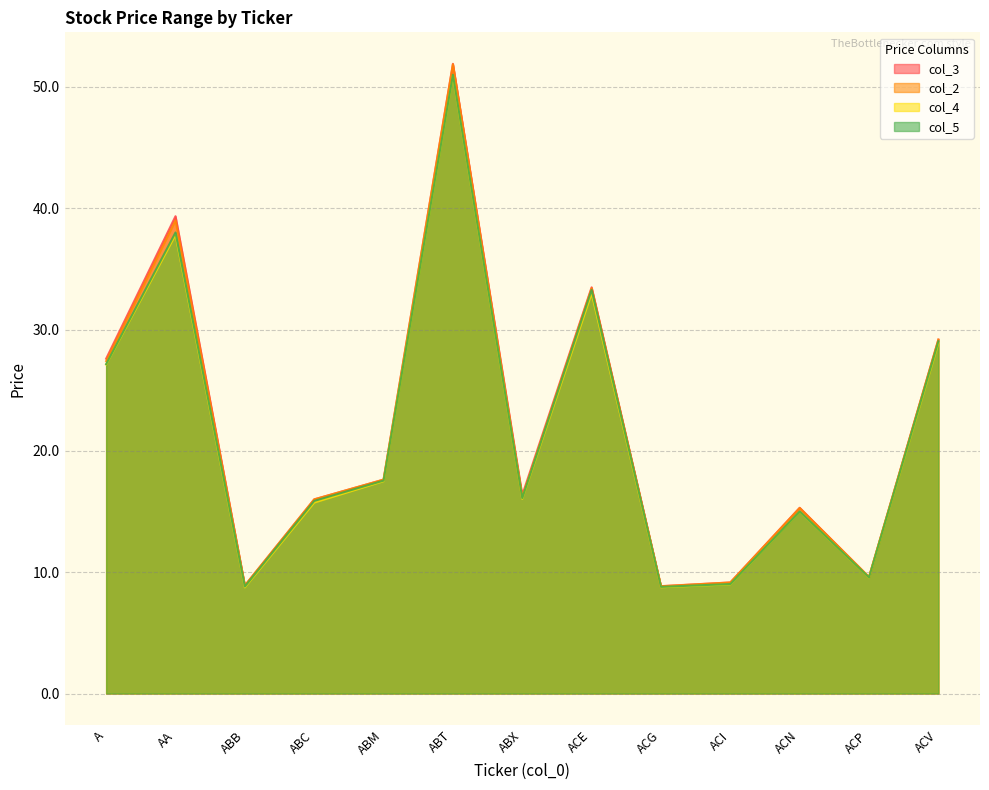

Reading right to left, transcribe all the data shown in this chart.

col_3: ACV=29.2	ACP=9.6	ACN=15.3	ACI=9.2	ACG=8.8	ACE=33.5	ABX=16.4	ABT=51.9	ABM=17.6	ABC=16.0	ABB=8.9	AA=39.3	A=27.6
col_2: ACV=29.2	ACP=9.6	ACN=15.3	ACI=9.2	ACG=8.8	ACE=33.4	ABX=16.2	ABT=51.9	ABM=17.6	ABC=16.0	ABB=8.9	AA=39.0	A=27.4
col_4: ACV=28.9	ACP=9.6	ACN=15.0	ACI=9.0	ACG=8.8	ACE=33.0	ABX=16.1	ABT=50.9	ABM=17.5	ABC=15.7	ABB=8.8	AA=37.8	A=27.1
col_5: ACV=29.0	ACP=9.6	ACN=15.0	ACI=9.0	ACG=8.8	ACE=33.3	ABX=16.1	ABT=51.0	ABM=17.6	ABC=15.9	ABB=8.8	AA=38.0	A=27.1